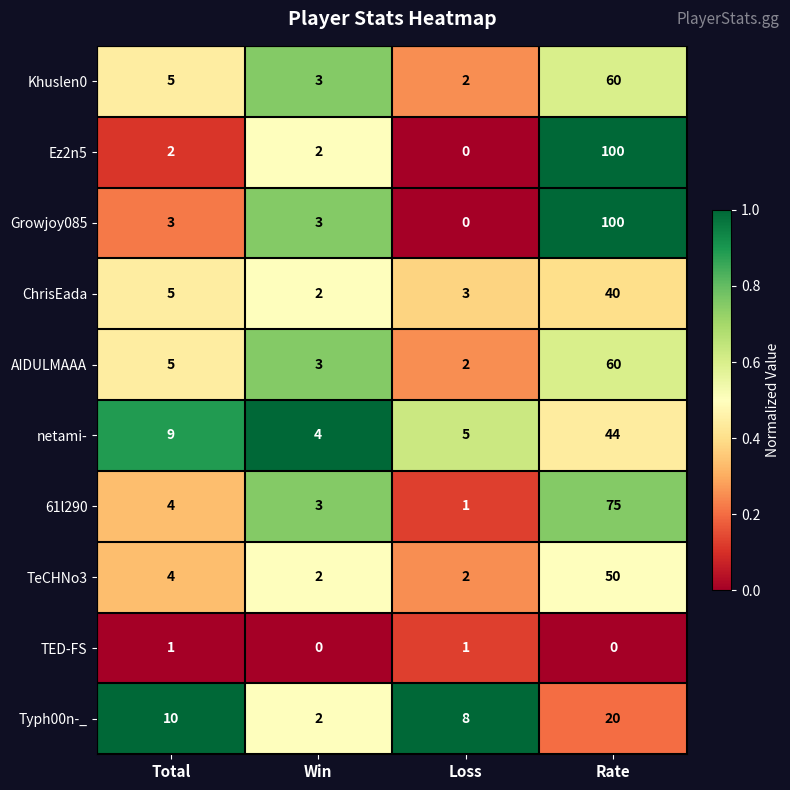

At which label is TeCHNo3 closest to 26?

Total